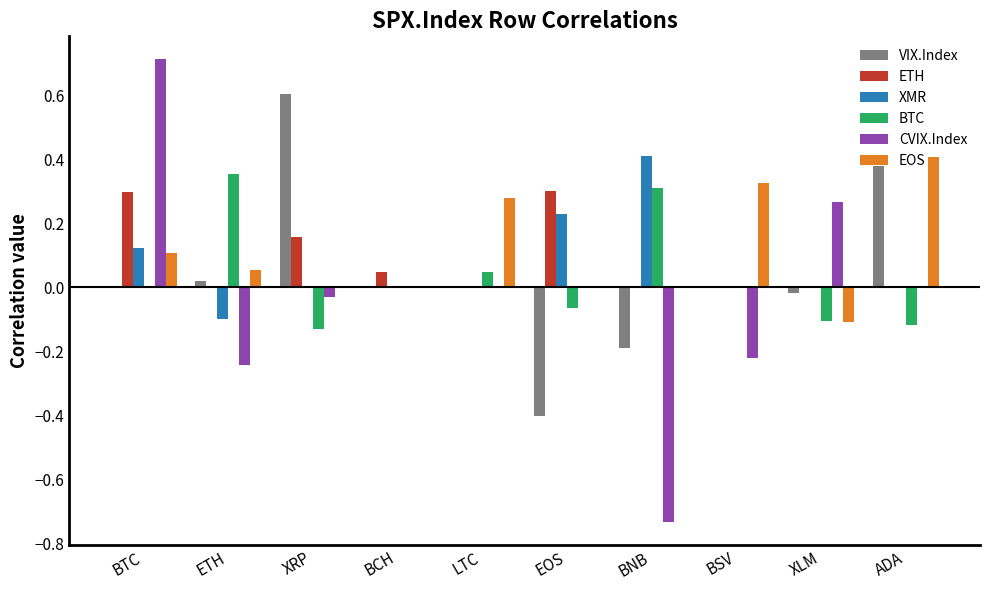

Which category has the highest value in the VIX.Index series?

XRP